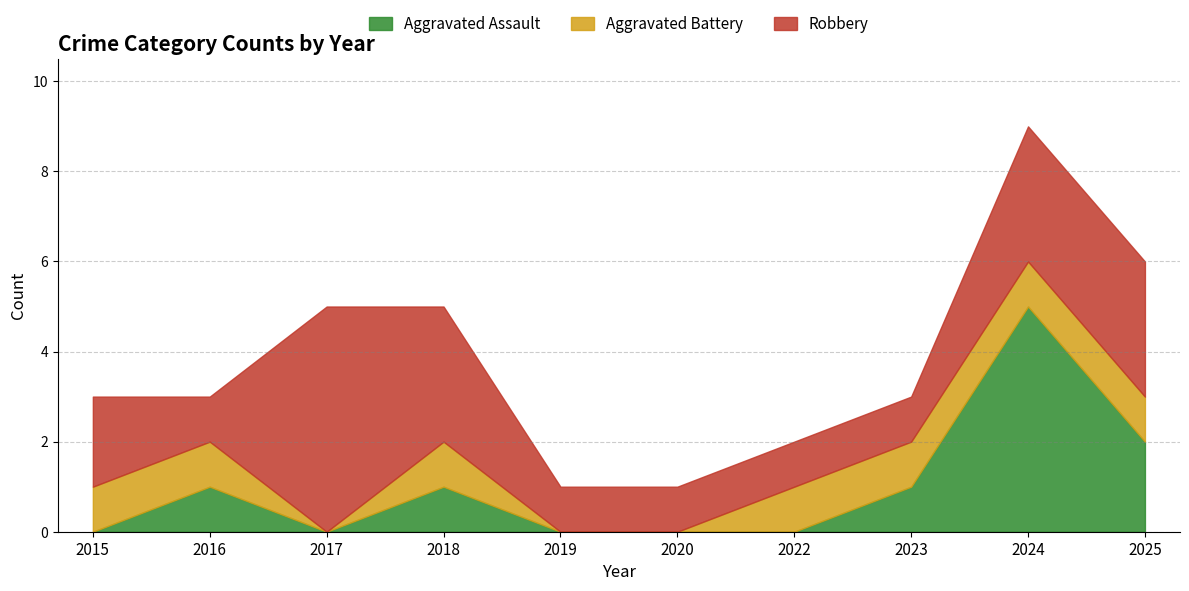

What is the sum of all Robbery values?

21